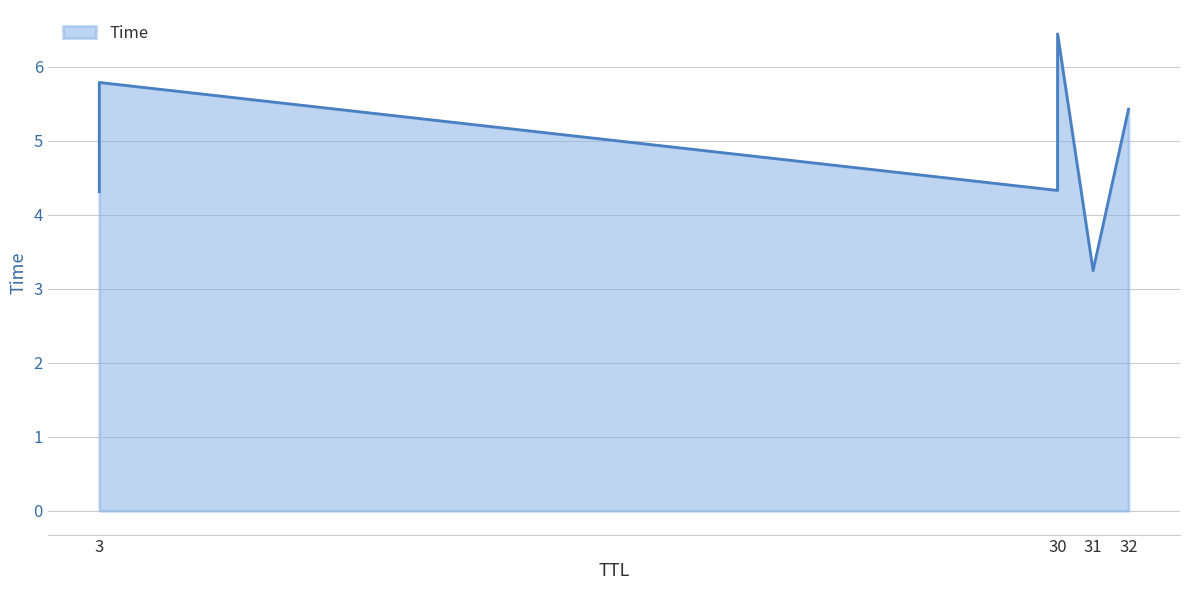

What is the sum of the values at 30 and 30?

10.8